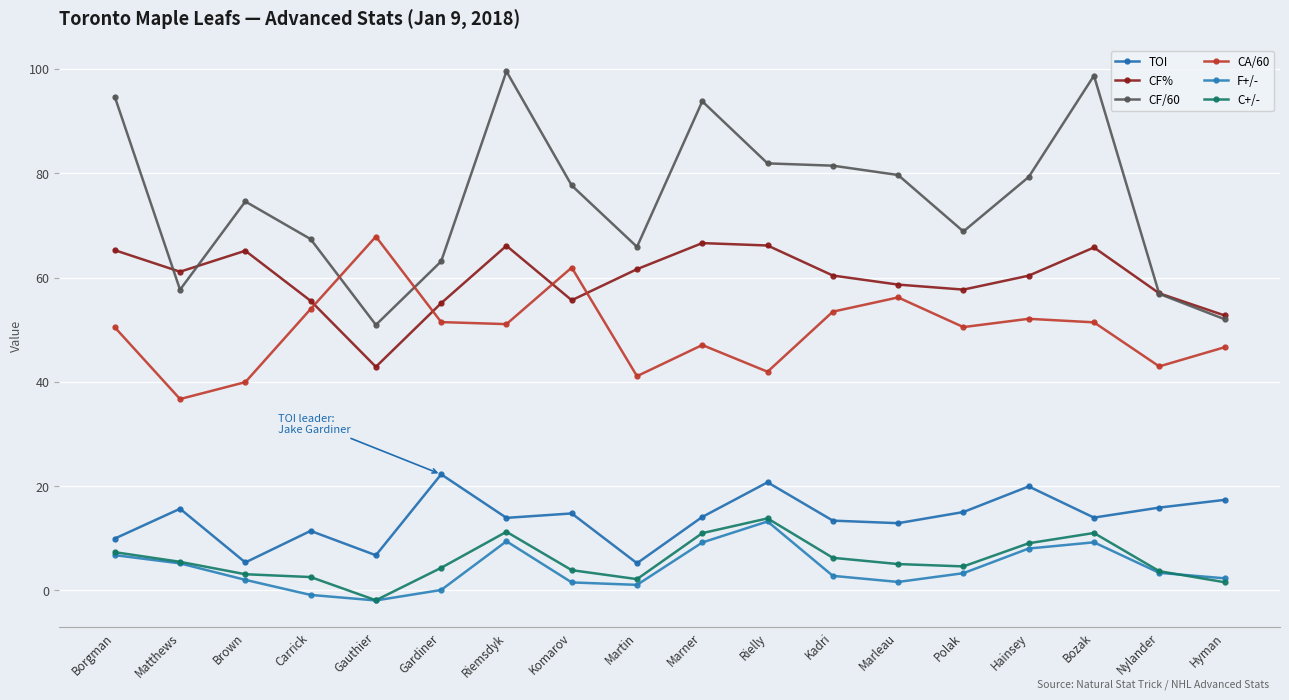

Is this an area chart (filled region under the line)?

No